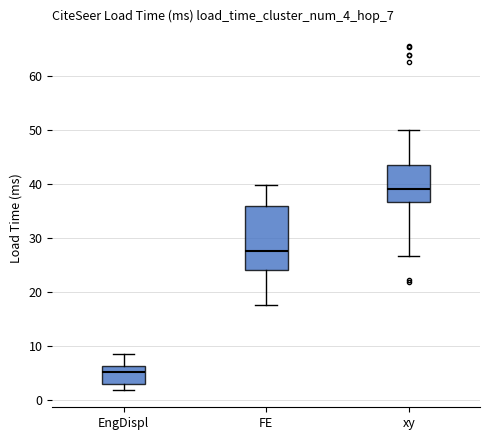

Reading left to right, transcribe this box plot: for each box, give where its median line is, the range the box spans, and where its two whiskers end, as read against the y-axis. The values are not printed on the chart, so give them approximately, as read against the axis.

EngDispl: median 5, box 3 to 6, whiskers 2 to 8
FE: median 28, box 24 to 36, whiskers 18 to 40
xy: median 39, box 37 to 43, whiskers 27 to 50